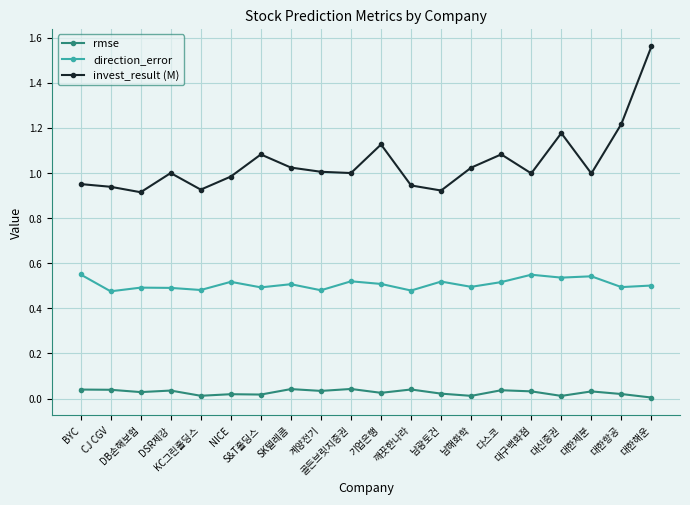

At which category is the sum across all series the highest?

대한해운